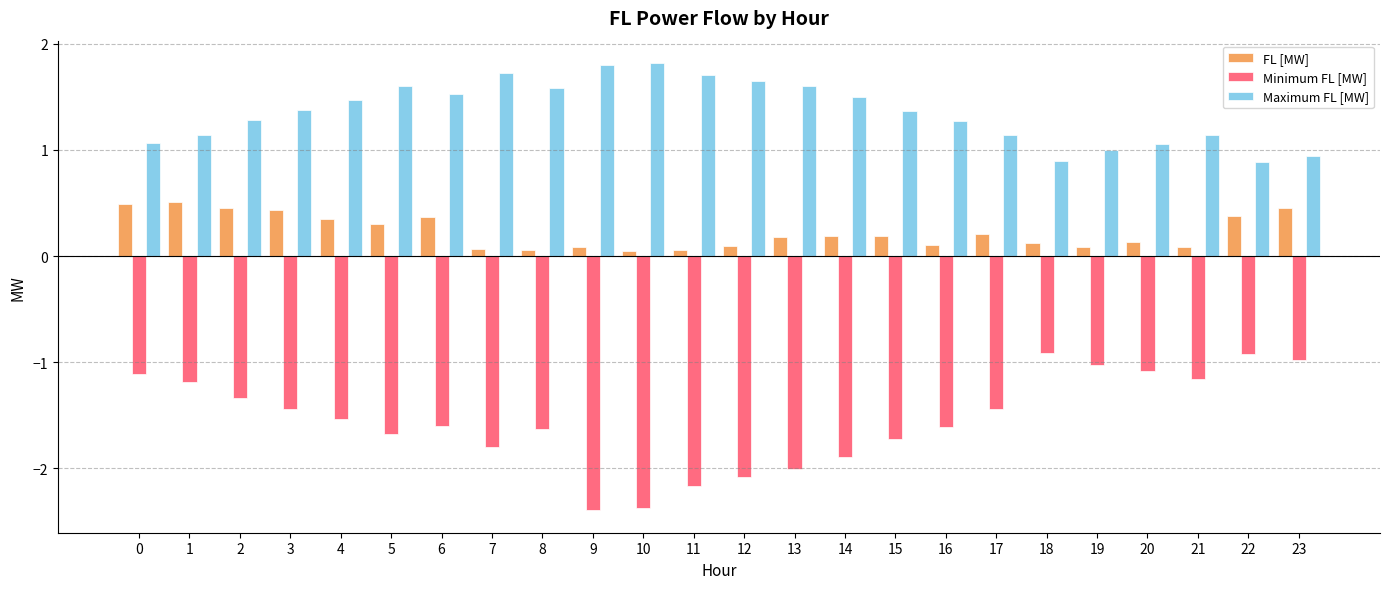

What is the difference between the FL [MW] values at 13 and 12?

0.1